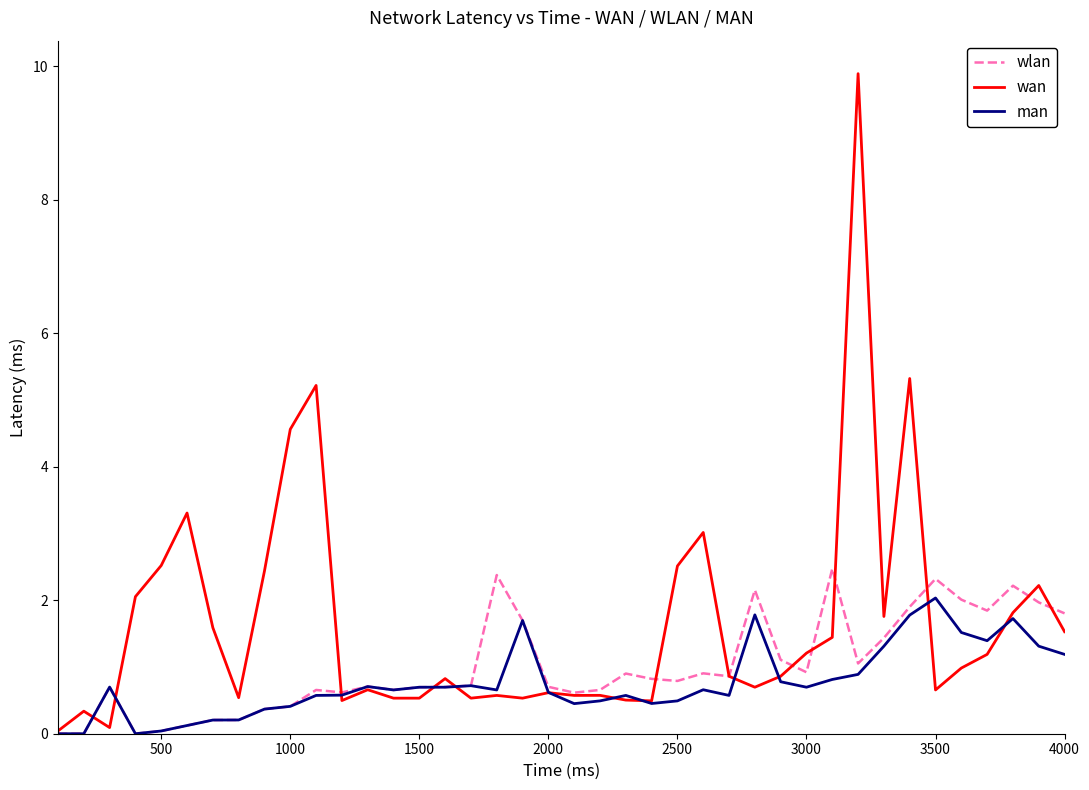

List the series in order of their peak value, highest first.

wan, wlan, man